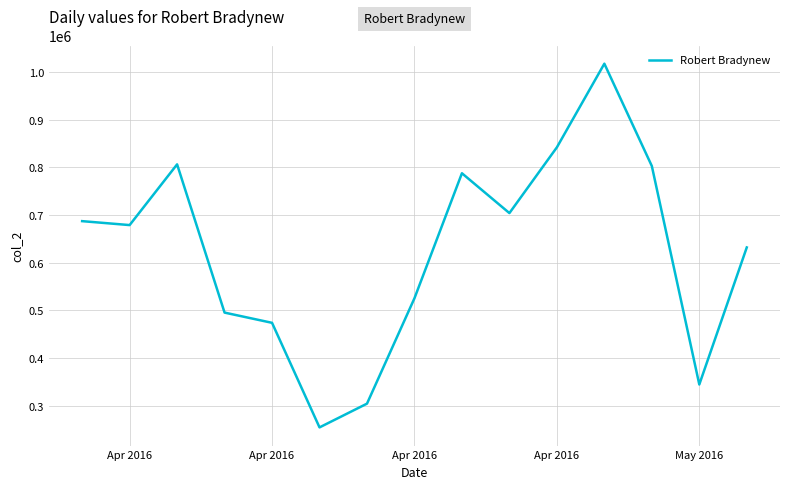

Reading right to left, extract all data points from this chart.

632043	344783	802729	1017242	841879	704053	787553	525527	304610	254826	474042	495462	806199	678910	687168